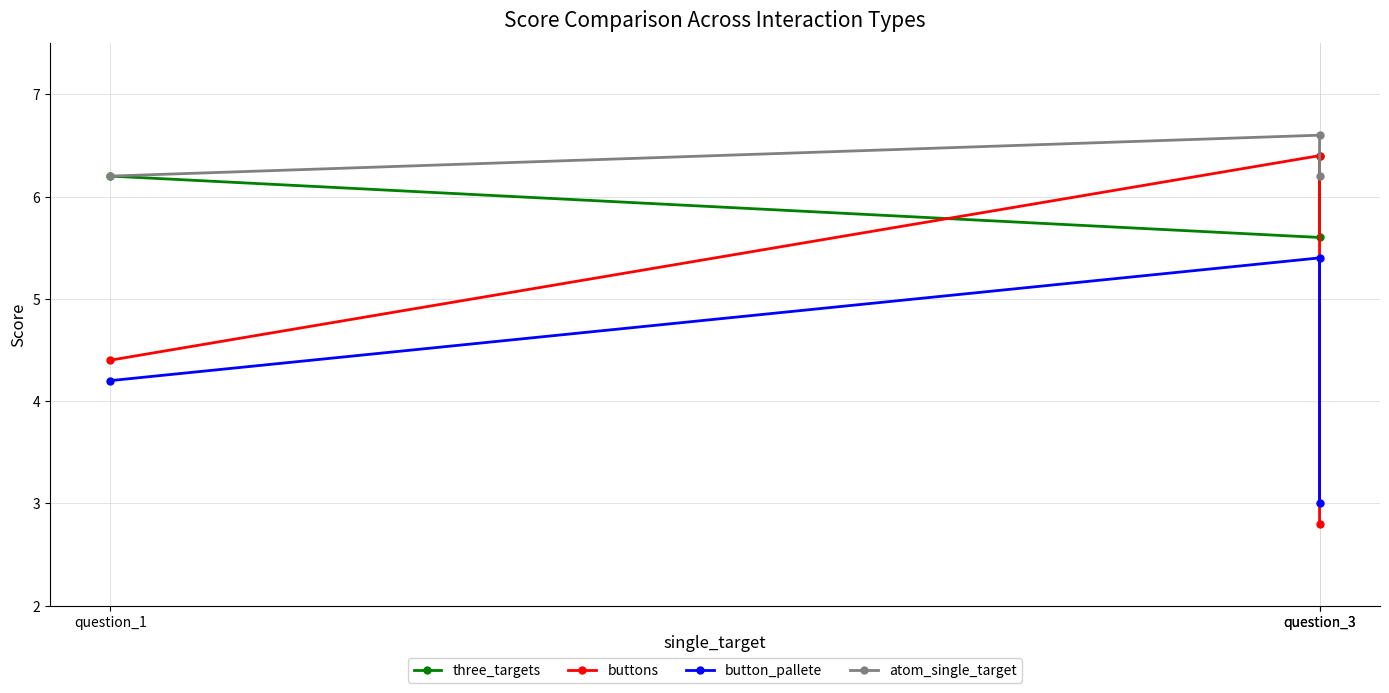

What is the sum of the button_pallete values at question_3 and question_3?

8.4